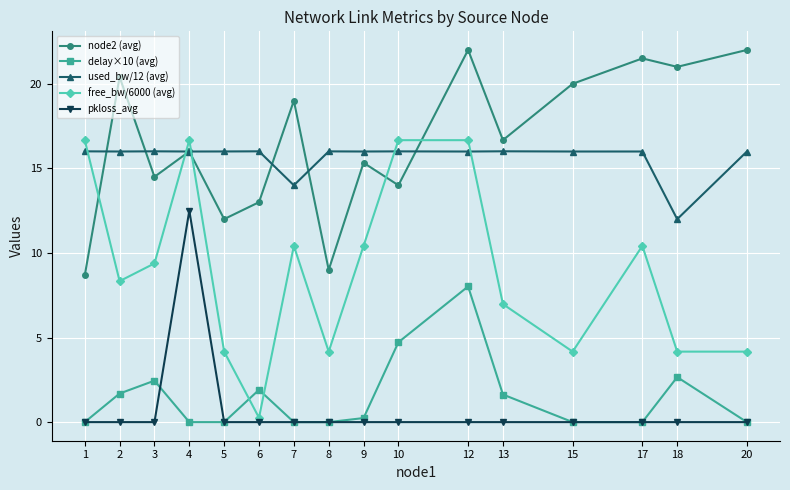

At which label does pkloss_avg reach its peak?

4